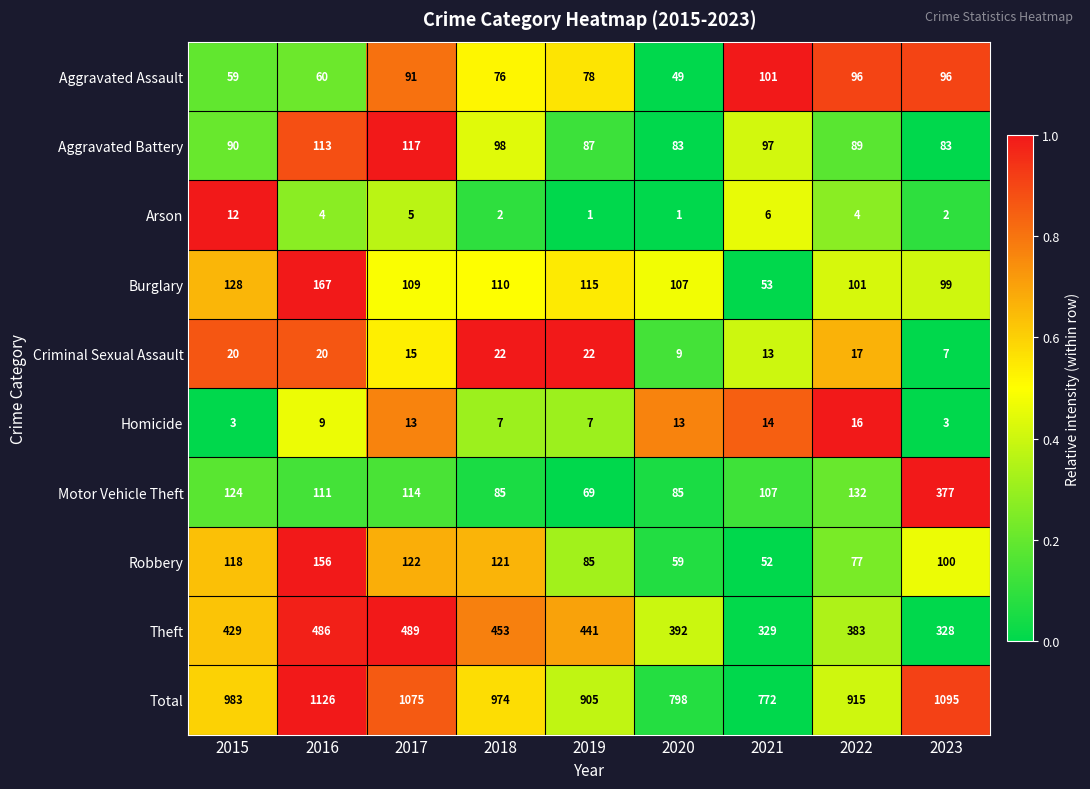

What is the average value of the Aggravated Assault series?

78